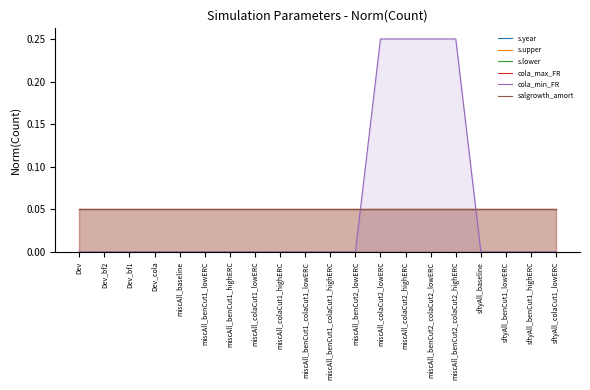

The cola_max_FR series shows 0.1 at Dev_bf2. True or false?

False